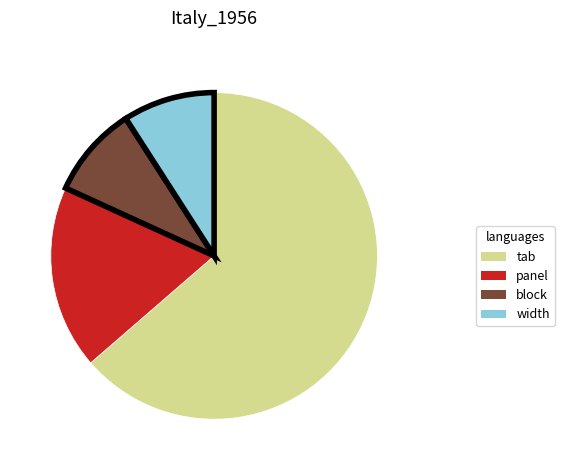

Does any single category account for the majority?

Yes